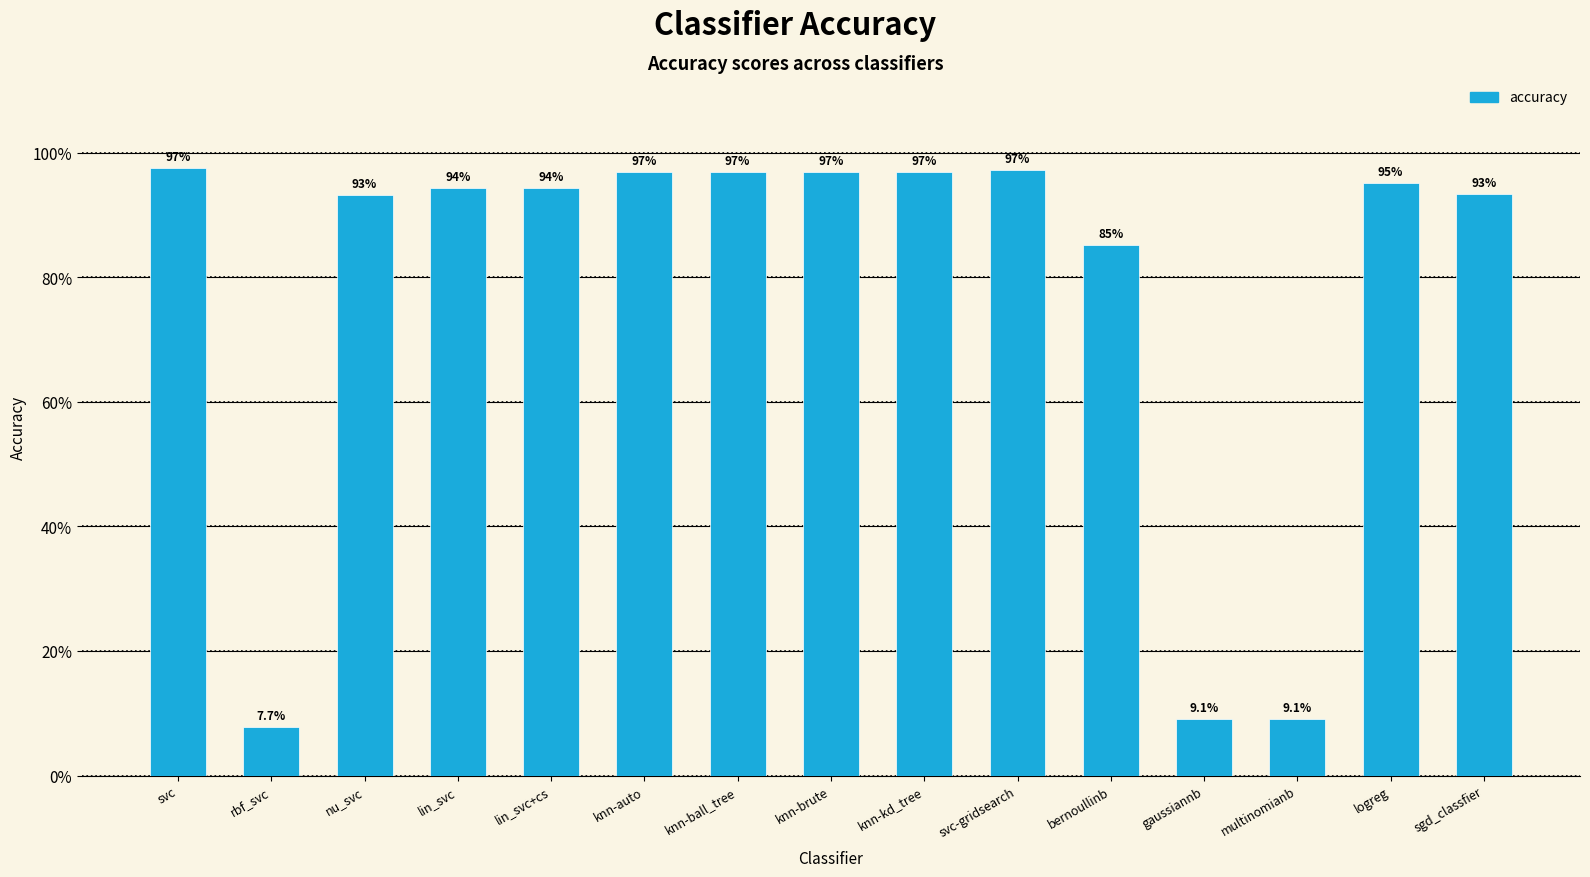

Rank the categories by value from highest to lowest.

svc, svc-gridsearch, knn-auto, knn-ball_tree, knn-brute, knn-kd_tree, logreg, lin_svc, lin_svc+cs, sgd_classfier, nu_svc, bernoullinb, gaussiannb, multinomianb, rbf_svc